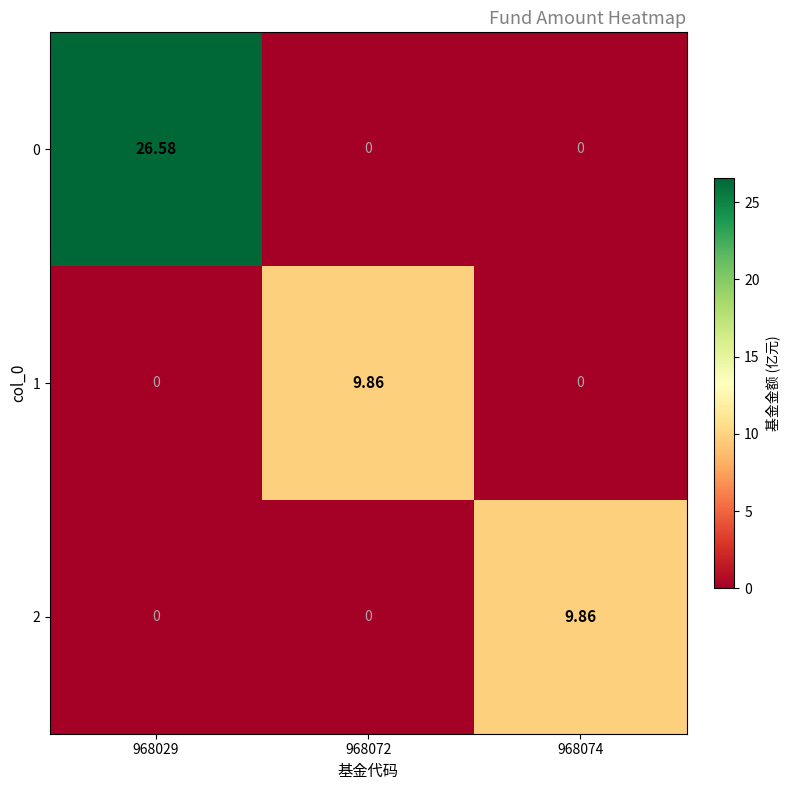

Is the value of 0 at 968074 greater than the value of 2 at 968074?

No